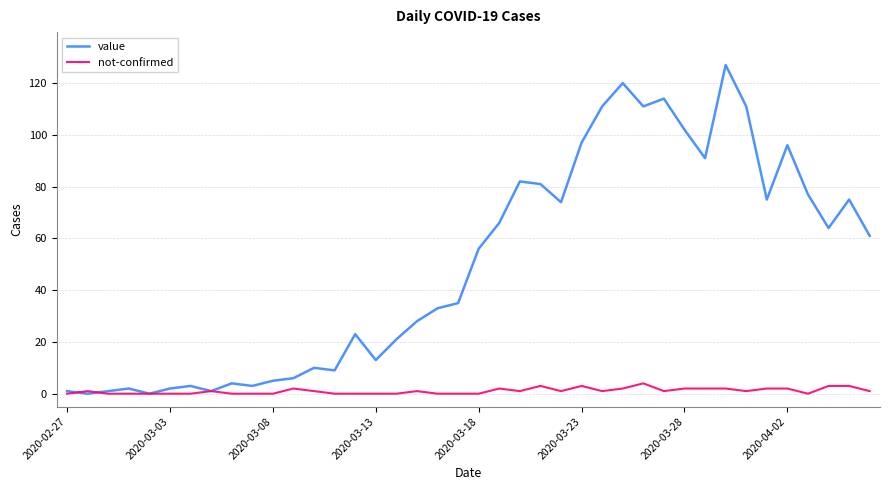

What is the greatest value displayed?

127